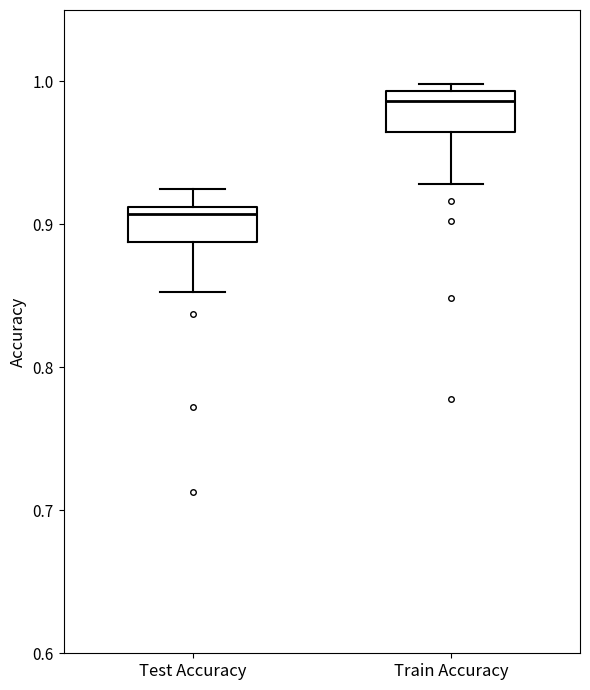

Reading left to right, transcribe this box plot: for each box, give where its median line is, the range the box spans, and where its two whiskers end, as read against the y-axis. The values are not printed on the chart, so give them approximately, as read against the axis.

Test Accuracy: median 0.91 (just below the box's upper edge), box 0.89 to 0.91, whiskers 0.85 to 0.93
Train Accuracy: median 0.99 (just below the box's upper edge), box 0.96 to 0.99, whiskers 0.93 to 1.00